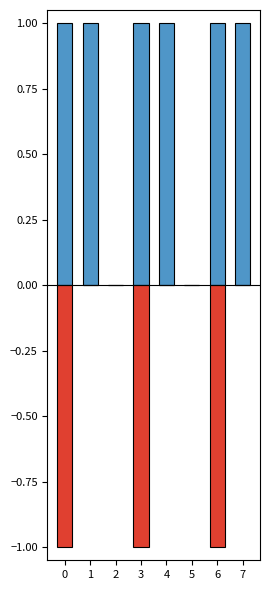

How many data points in output_symbol_a are less than 1?

2